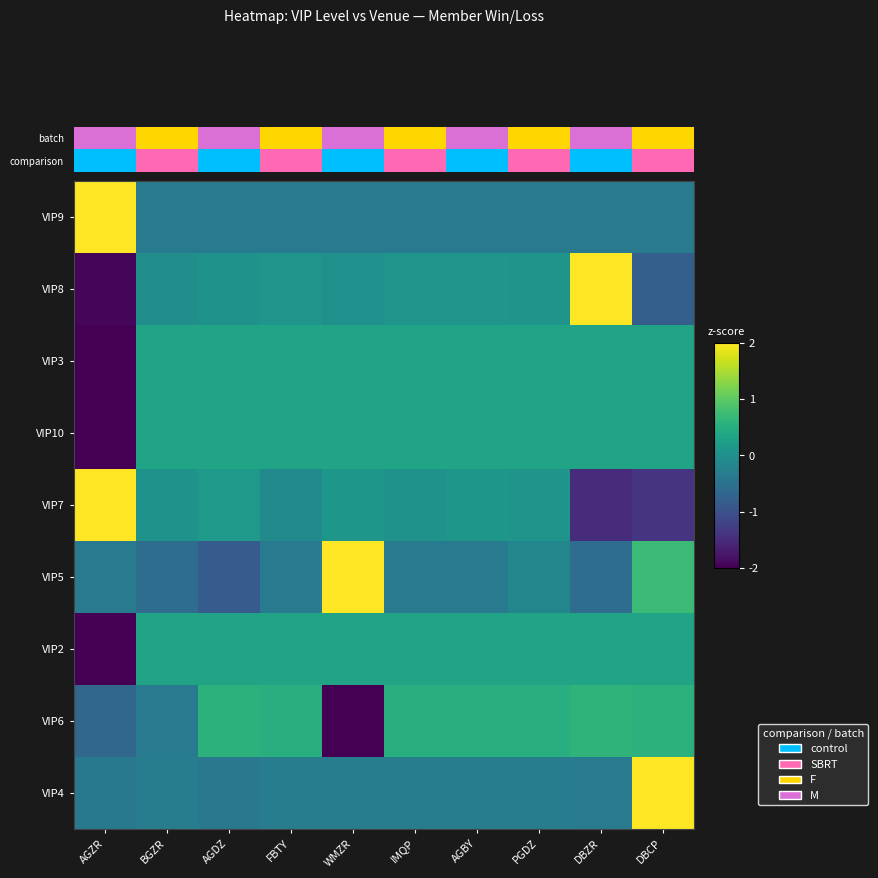

At how many categories does at least one series exceed 0?

10